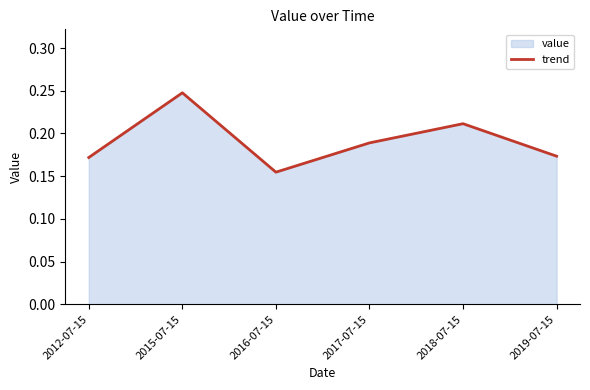

How many lines are shown in the chart?

1